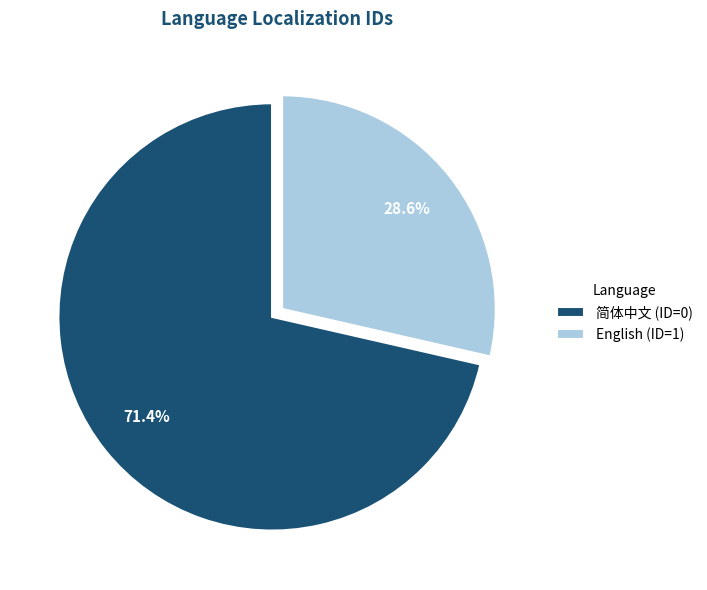

How much of the chart is everything except 简体中文?

28.6%